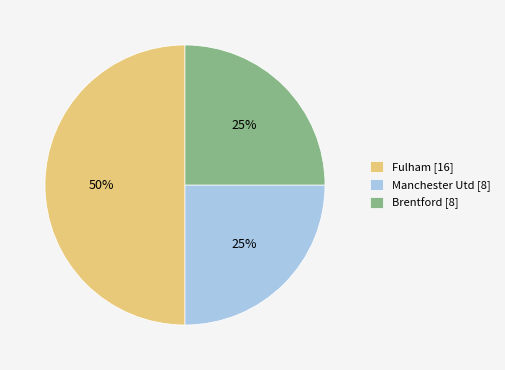

Which has a higher value, Fulham [16] or Manchester Utd [8]?

Fulham [16]